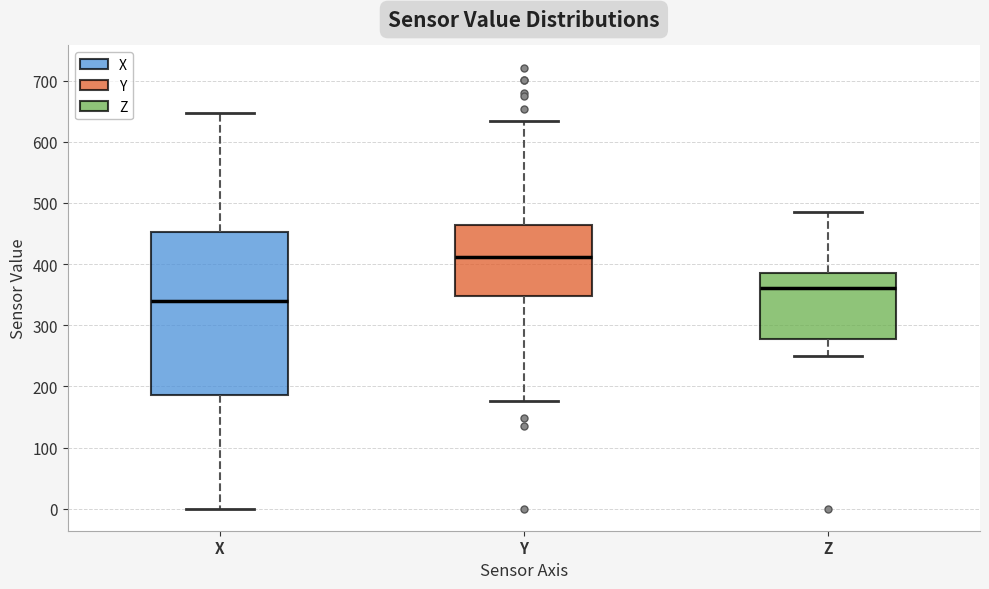

Reading left to right, read every box against the y-axis: the position of its median line, the range the box covers, and the ends of its whiskers. The values are not printed on the chart, so give them approximately, as read against the axis.

X: median 340, box 190 to 450, whiskers 0 to 650
Y: median 410, box 350 to 460, whiskers 180 to 630
Z: median 360, box 280 to 390, whiskers 250 to 490